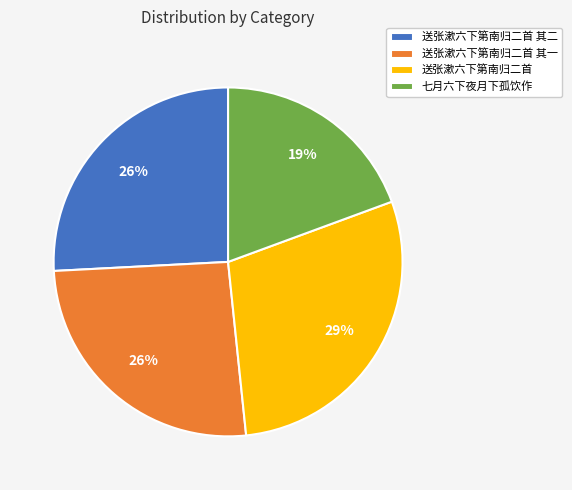

To the nearest percent, what percentage of the pie is 送张漱六下第南归二首 其一?

26%